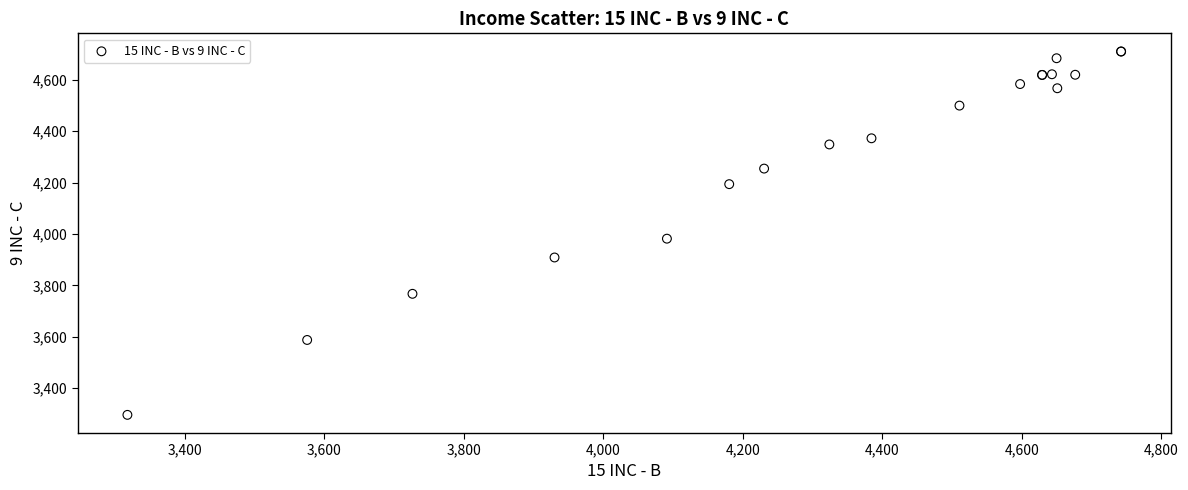

What Y value in the scatter plot is closest to 4002?

3981.5